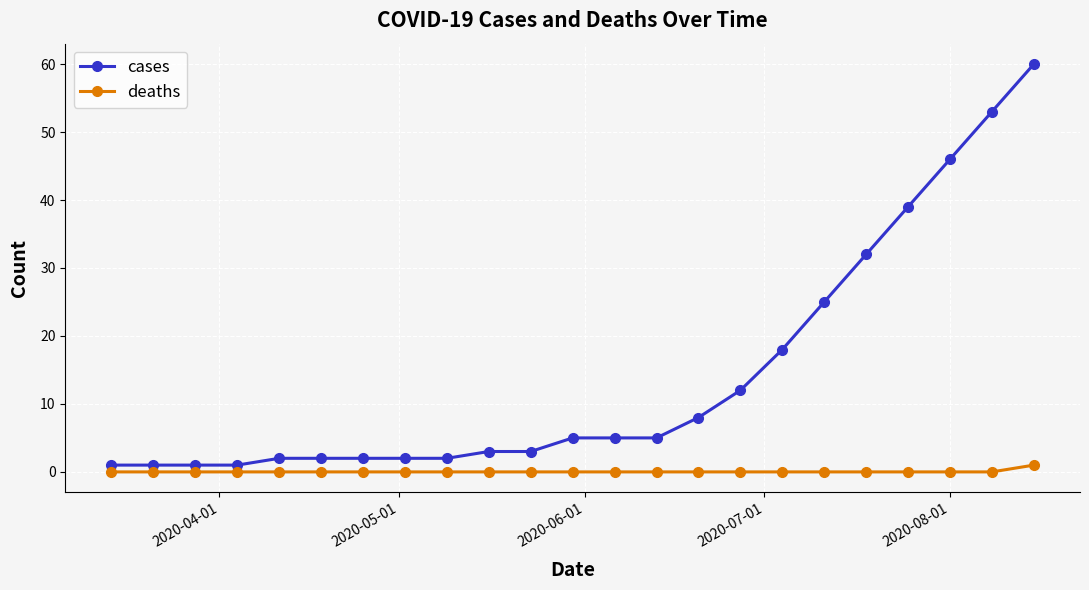

At how many categories does at least one series exceed 50?

2